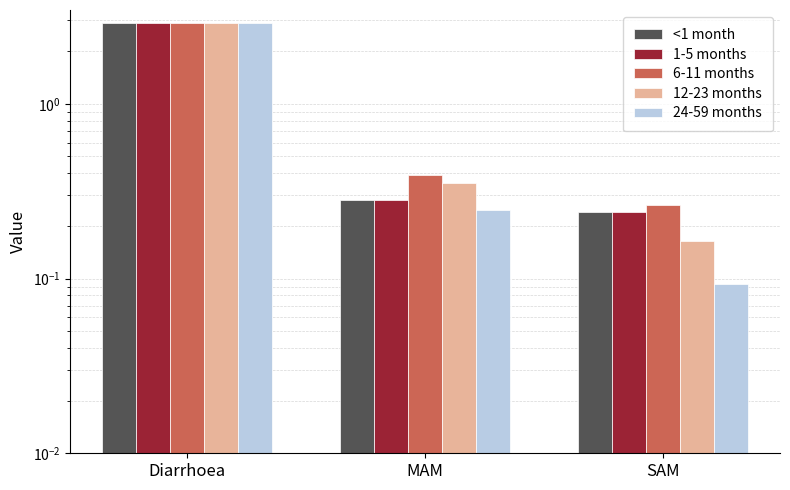

What position from the left is Diarrhoea?

1